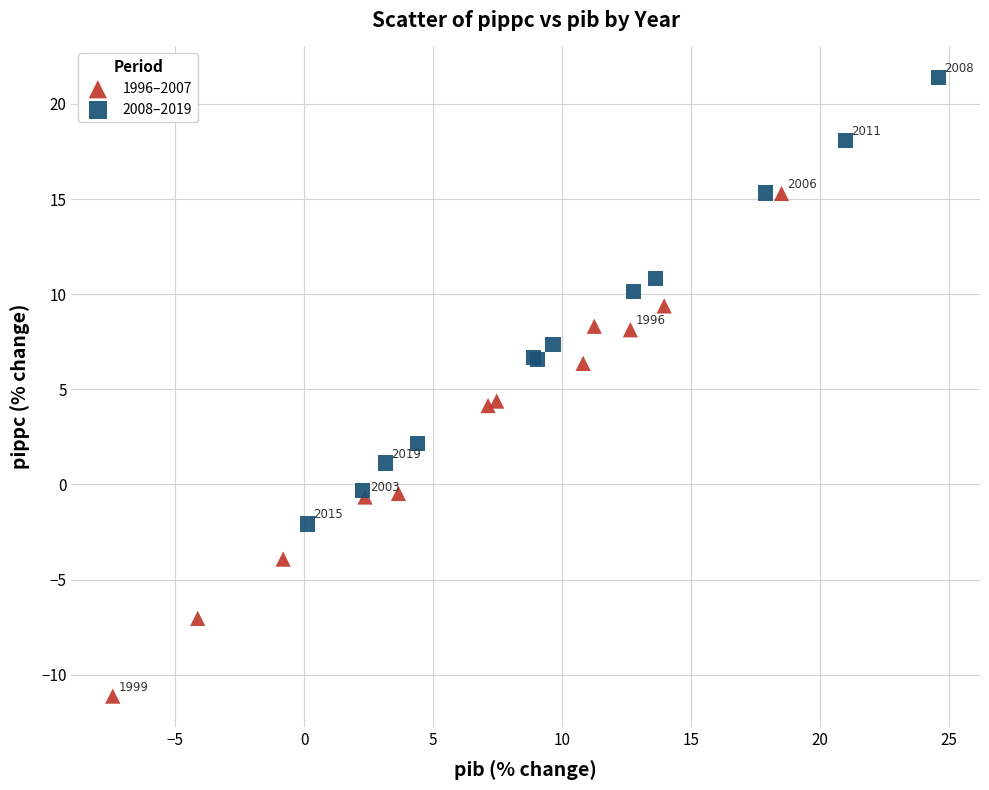

Which series contains the lowest Y value?

1996–2007